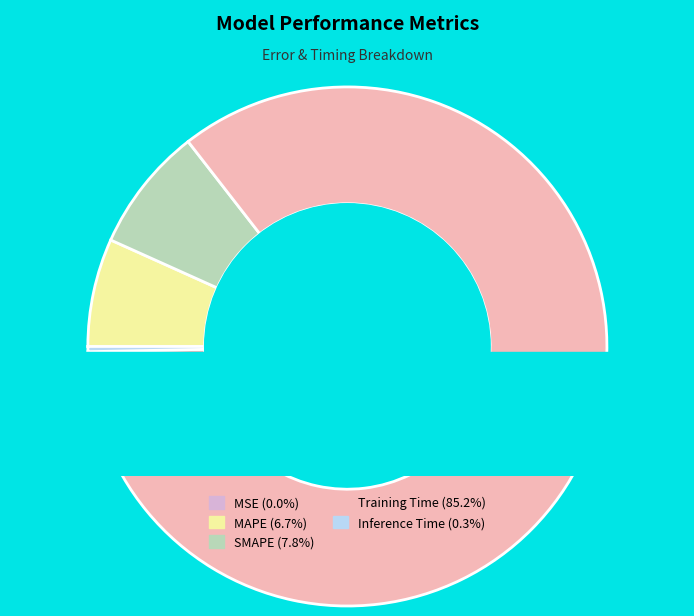

Is it true that MSE is 0% of the pie?

True